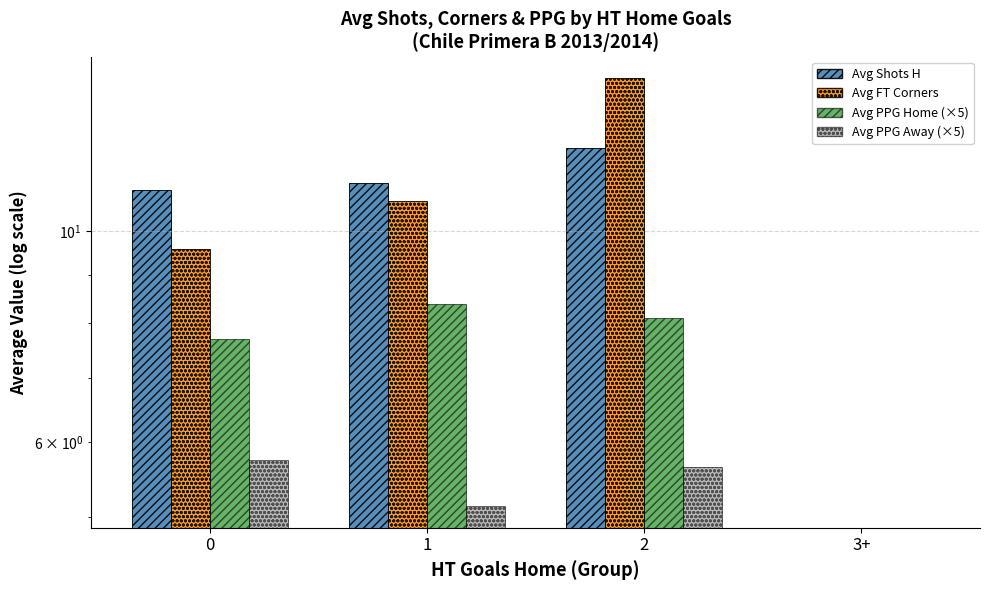

Reading left to right, extract all data points from this chart.

Avg Shots H: 11.1	11.2	12.2	0.0
Avg FT Corners: 9.6	10.8	14.5	0.0
Avg PPG Home (×5): 7.7	8.4	8.1	0.0
Avg PPG Away (×5): 5.7	5.1	5.6	0.0